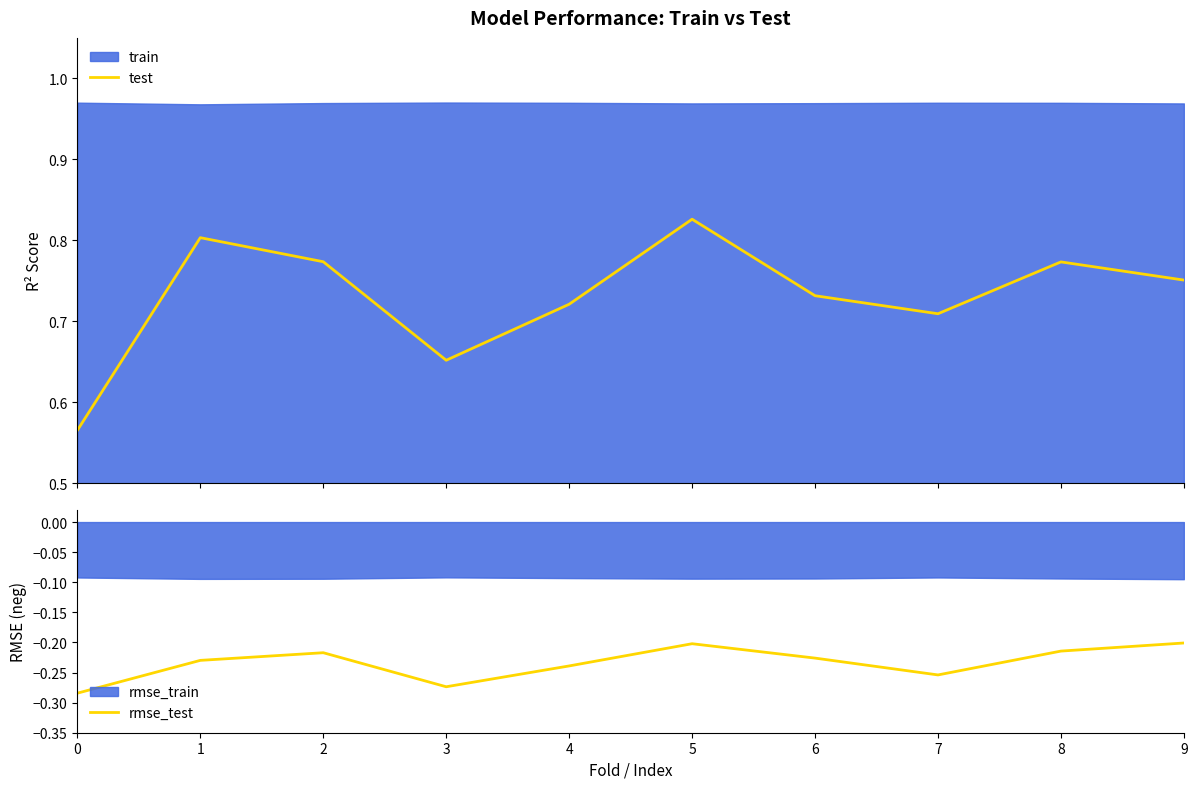

Rank the categories by test value from lowest to highest.

0, 3, 7, 4, 6, 9, 8, 2, 1, 5